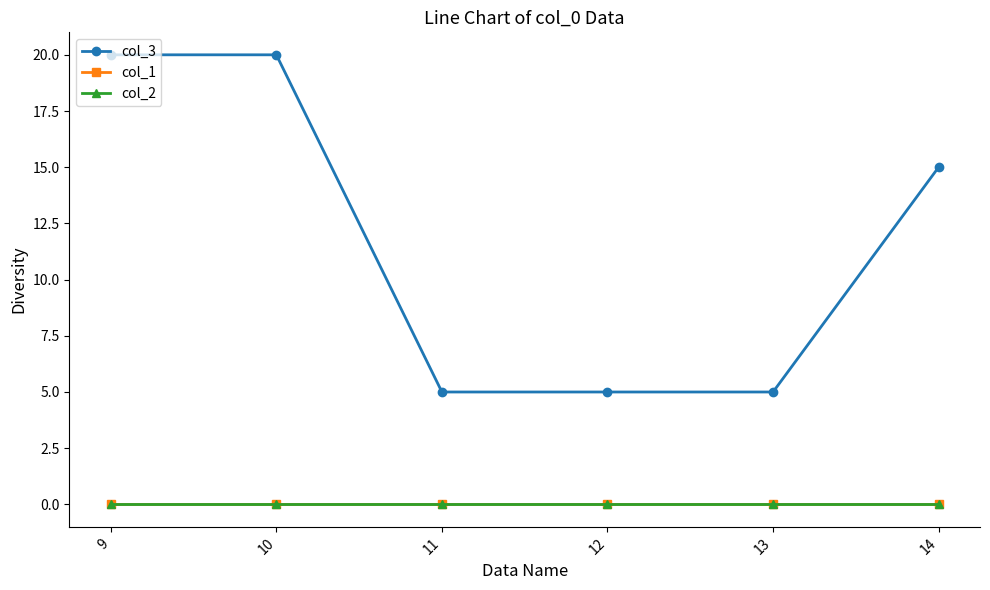

What is the spread (max minus min) of values at 10?

20